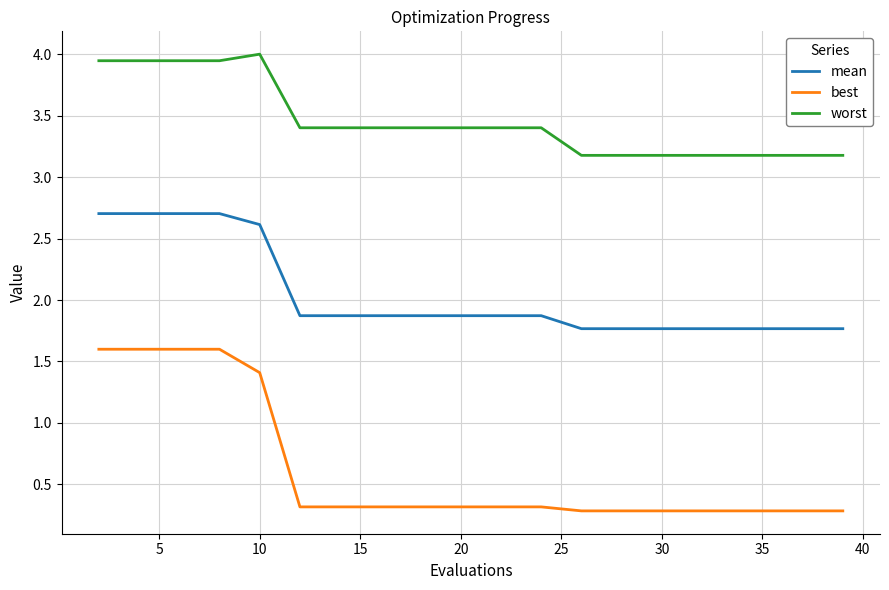

Which series has the widest spread of values?

best